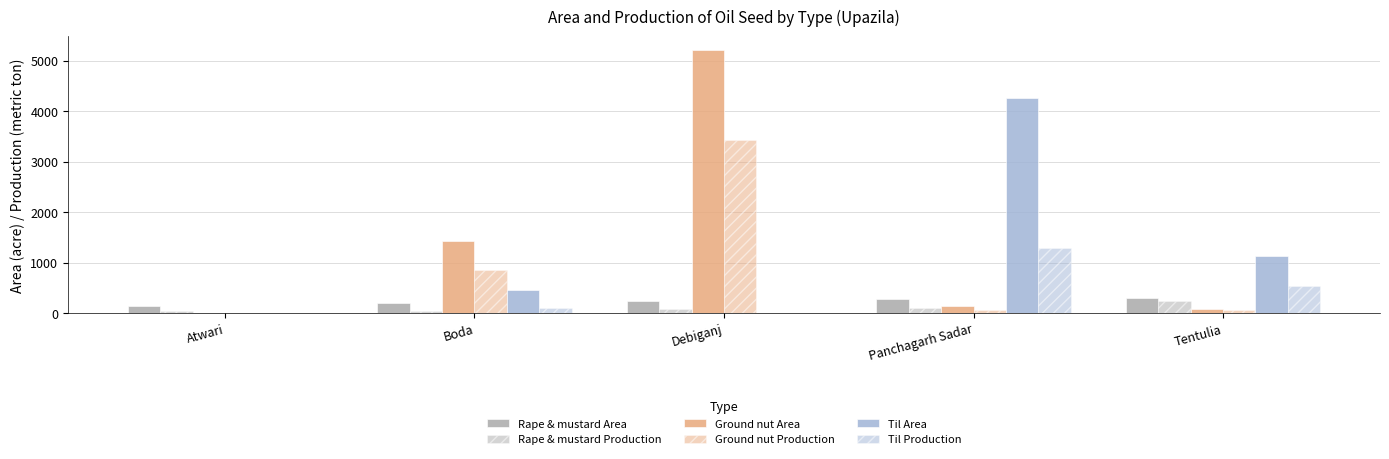

How many data points in Rape & mustard Production are above 79?

3